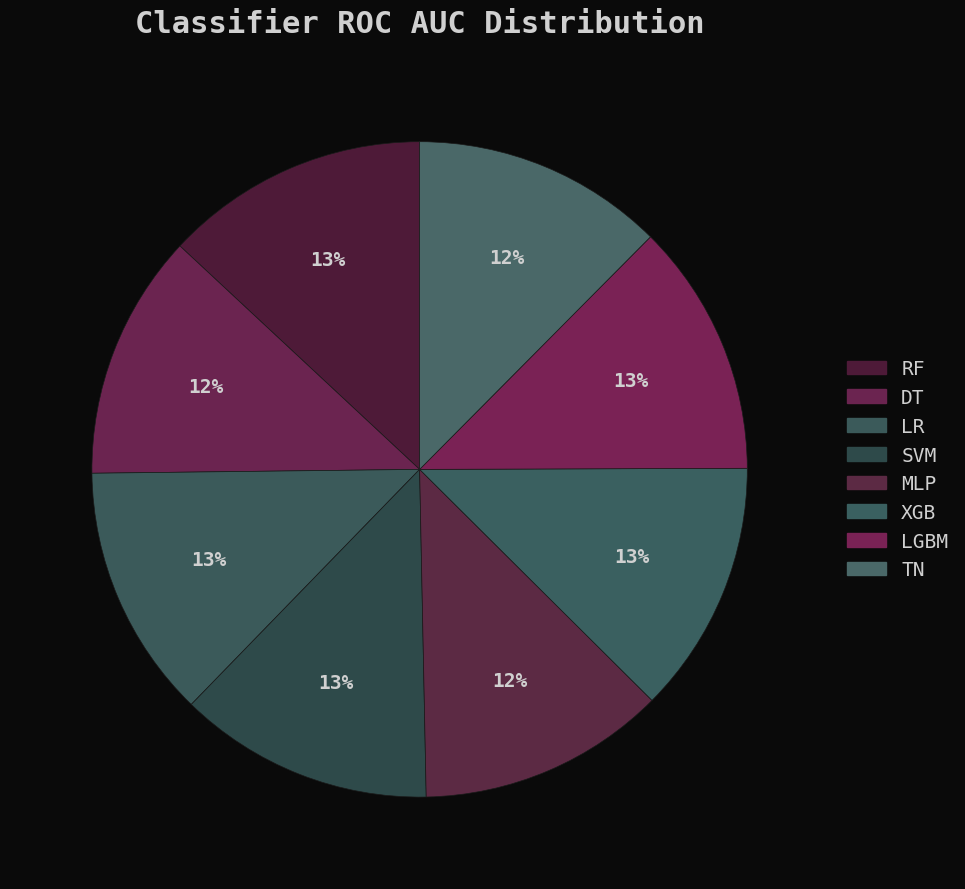

The MLP slice represents 22% of the pie. True or false?

False